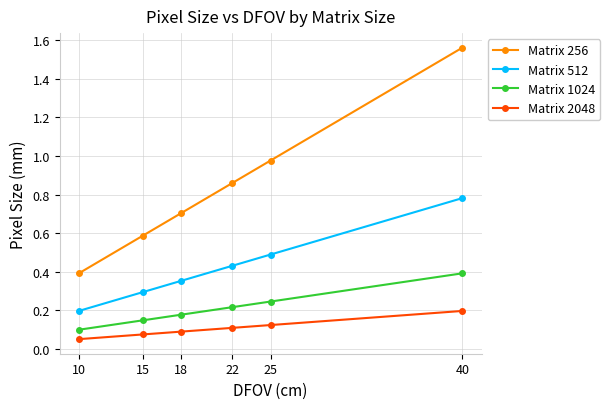

True or false: Matrix 2048 and Matrix 512 intersect in this chart.

False